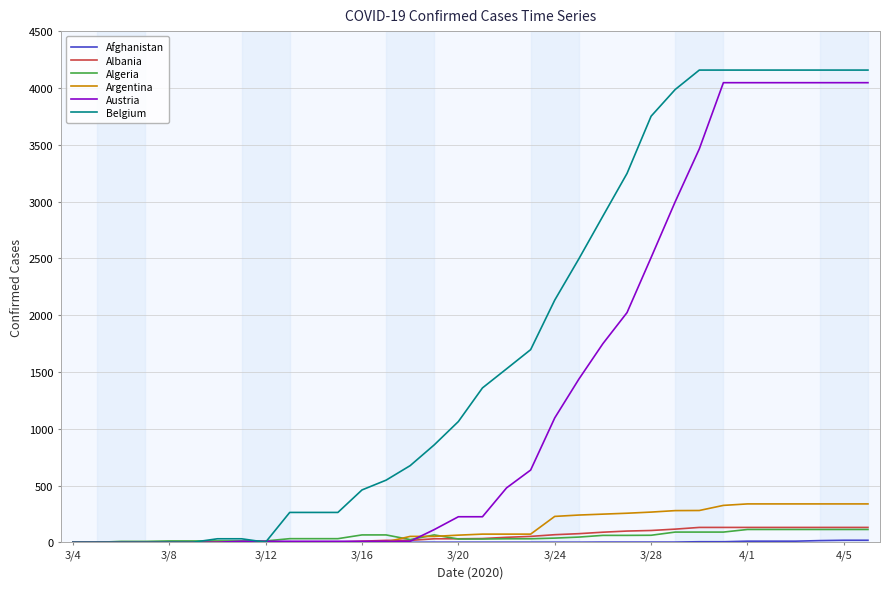

What is the greatest value displayed?

4157